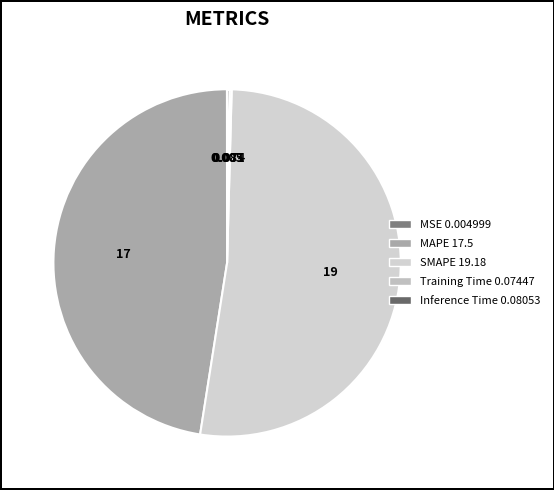

What percentage is NOT represented by MAPE?

52.5%